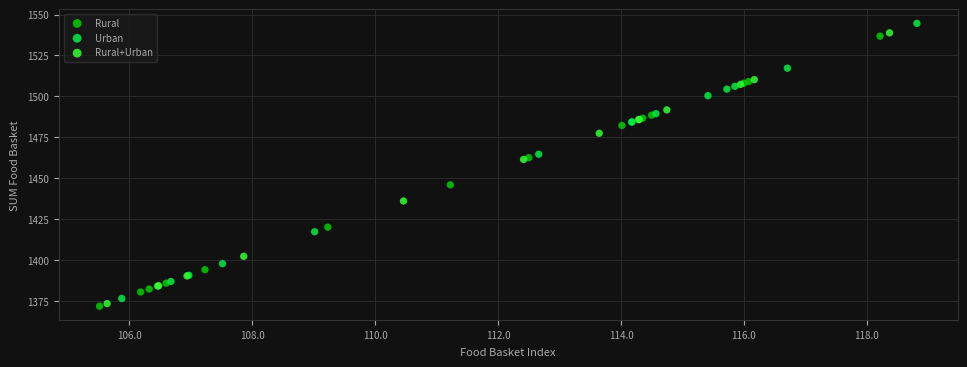

Which series has the largest Y range (max minus min)?

Urban